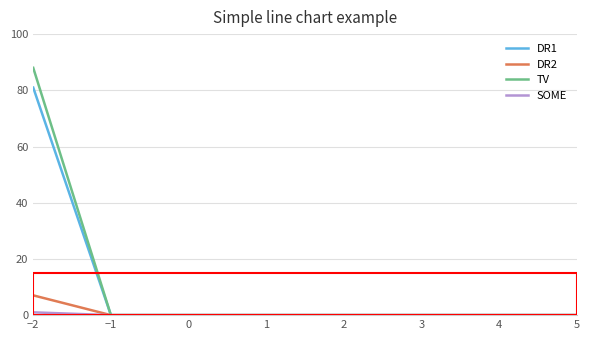

Which series has the largest range (max minus min)?

TV